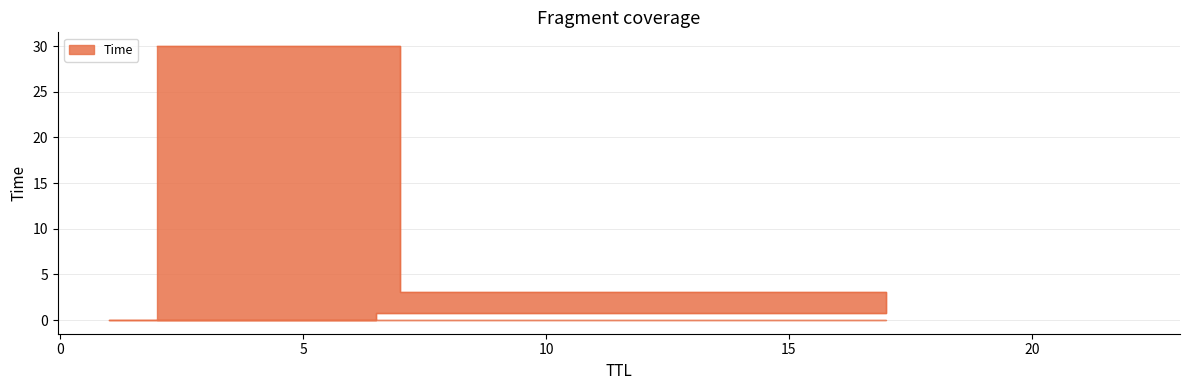

Which label corresponds to the smallest value in the chart?

1